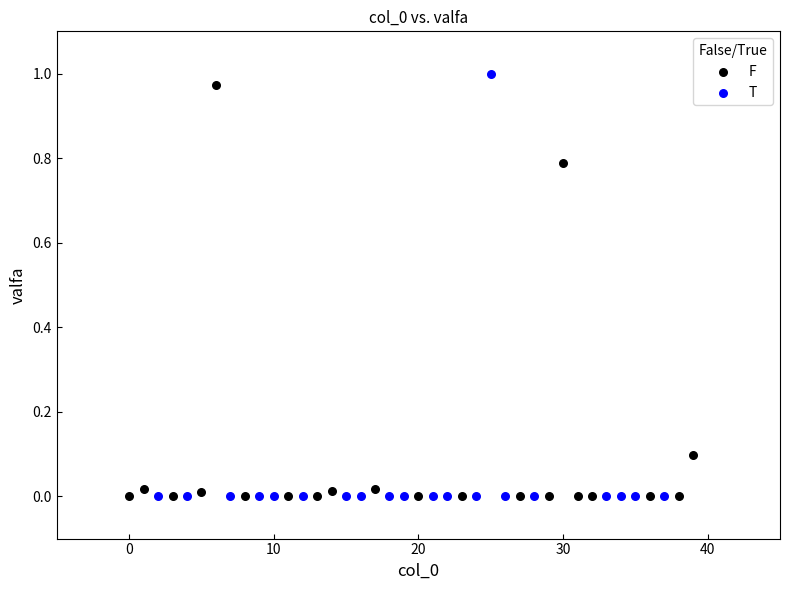

What are all the series names shown in the legend?

F, T